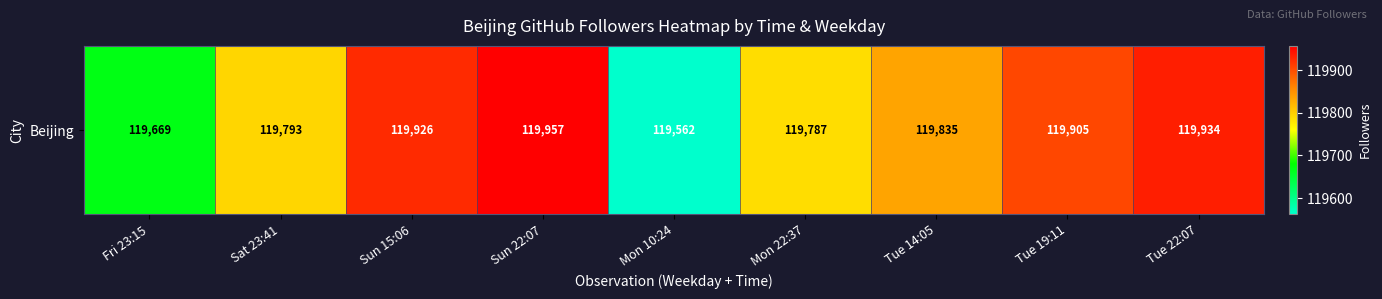

What is the change in value from Tue 14:05 to Tue 19:11?

+70